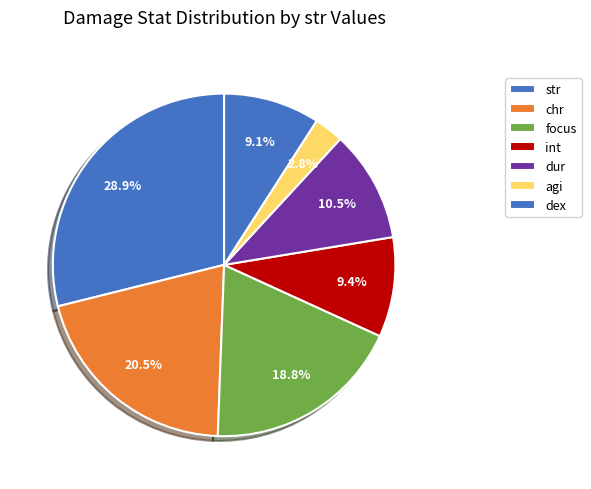

Which slice is the largest?

str